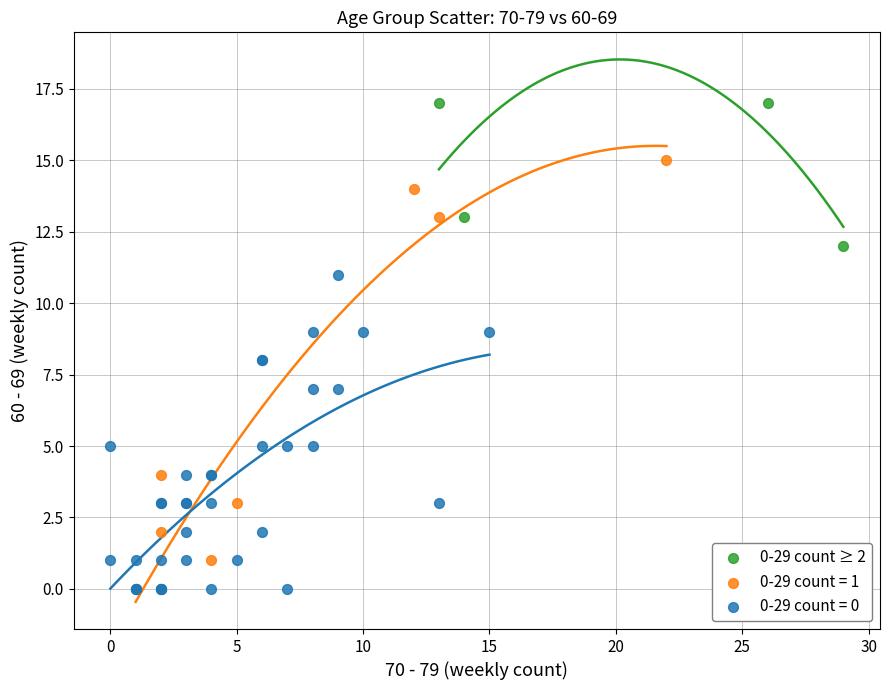

Which series has the widest spread of Y values?

0-29 count = 1